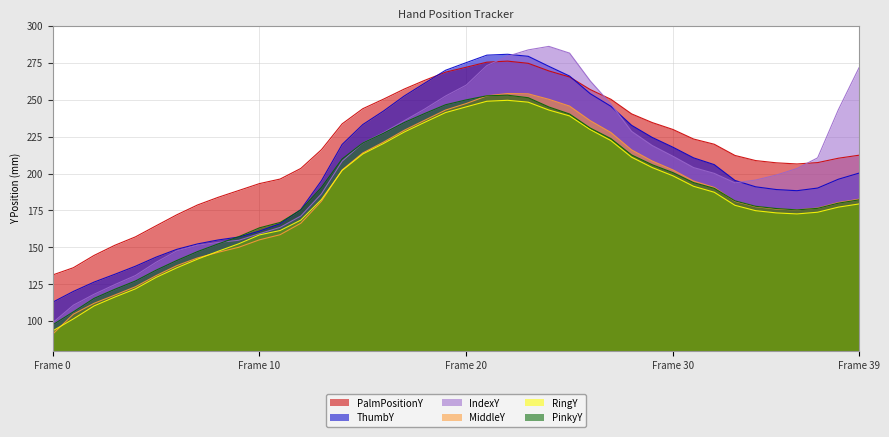

What is the sum of all RingY values?

7408.4